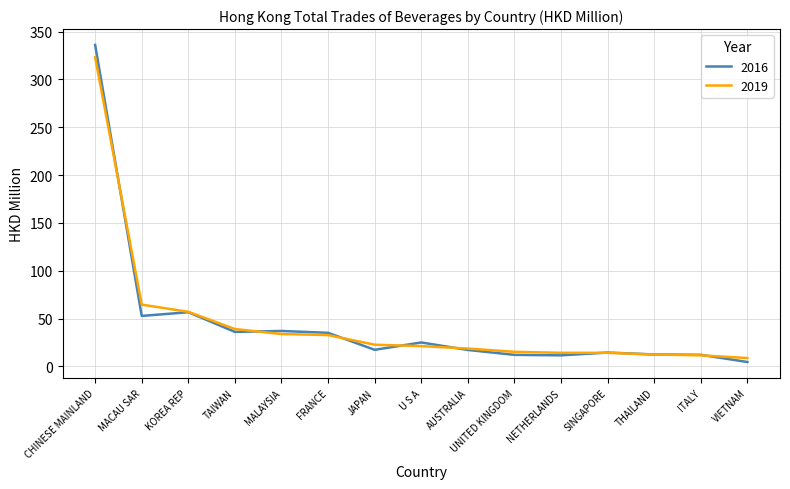

How many values in the 2016 series are below 17?

6